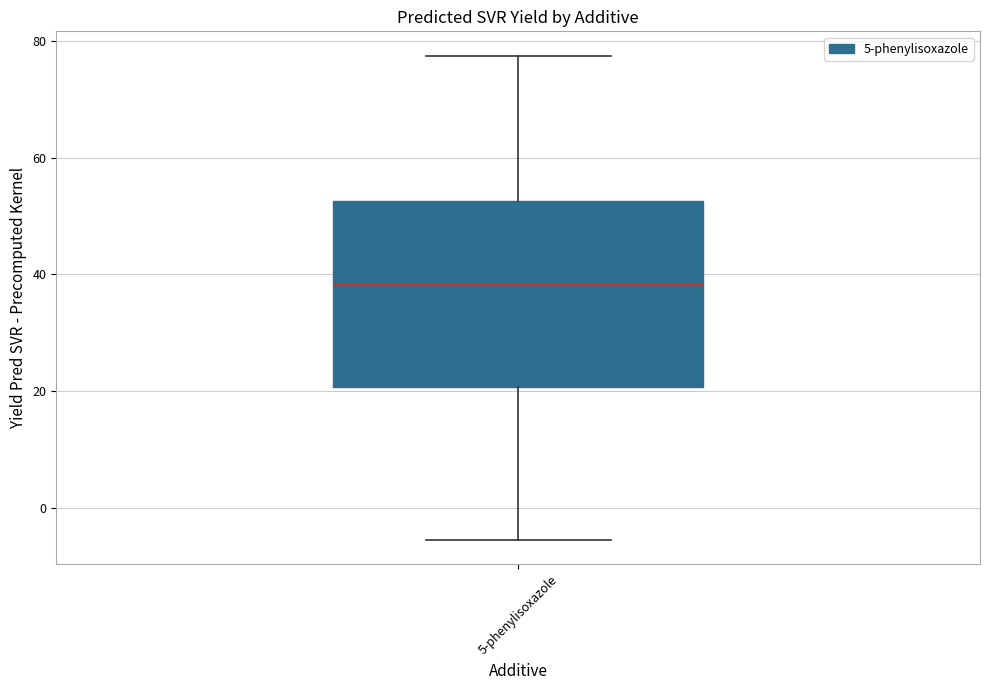

Where is the lower edge of the box for 5-phenylisoxazole on the y-axis? The values are not printed on the chart, so give them approximately, as read against the axis.

20